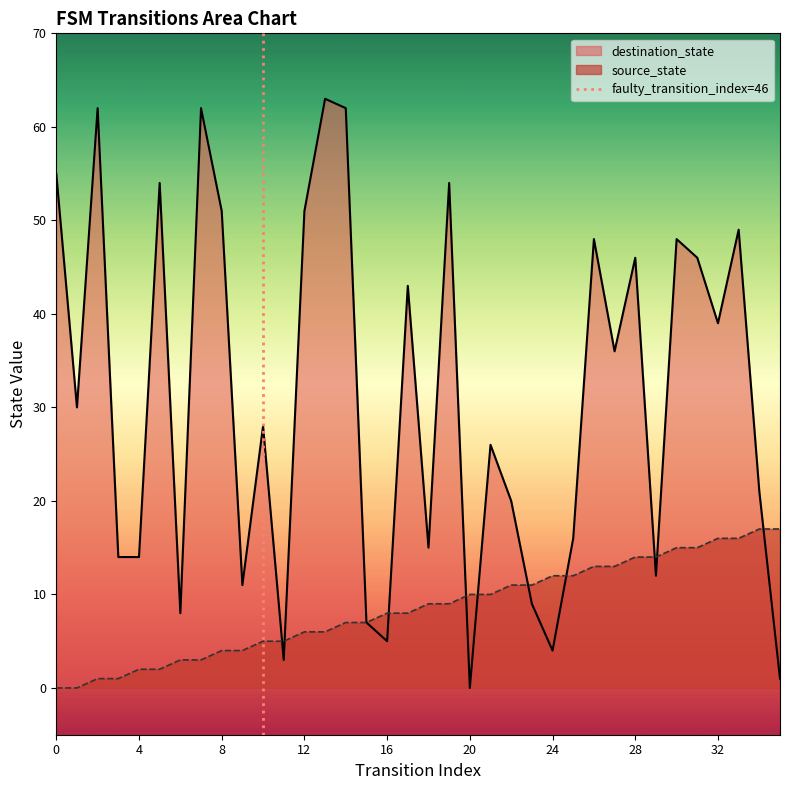

The source_state series shows 12 at 16. True or false?

False